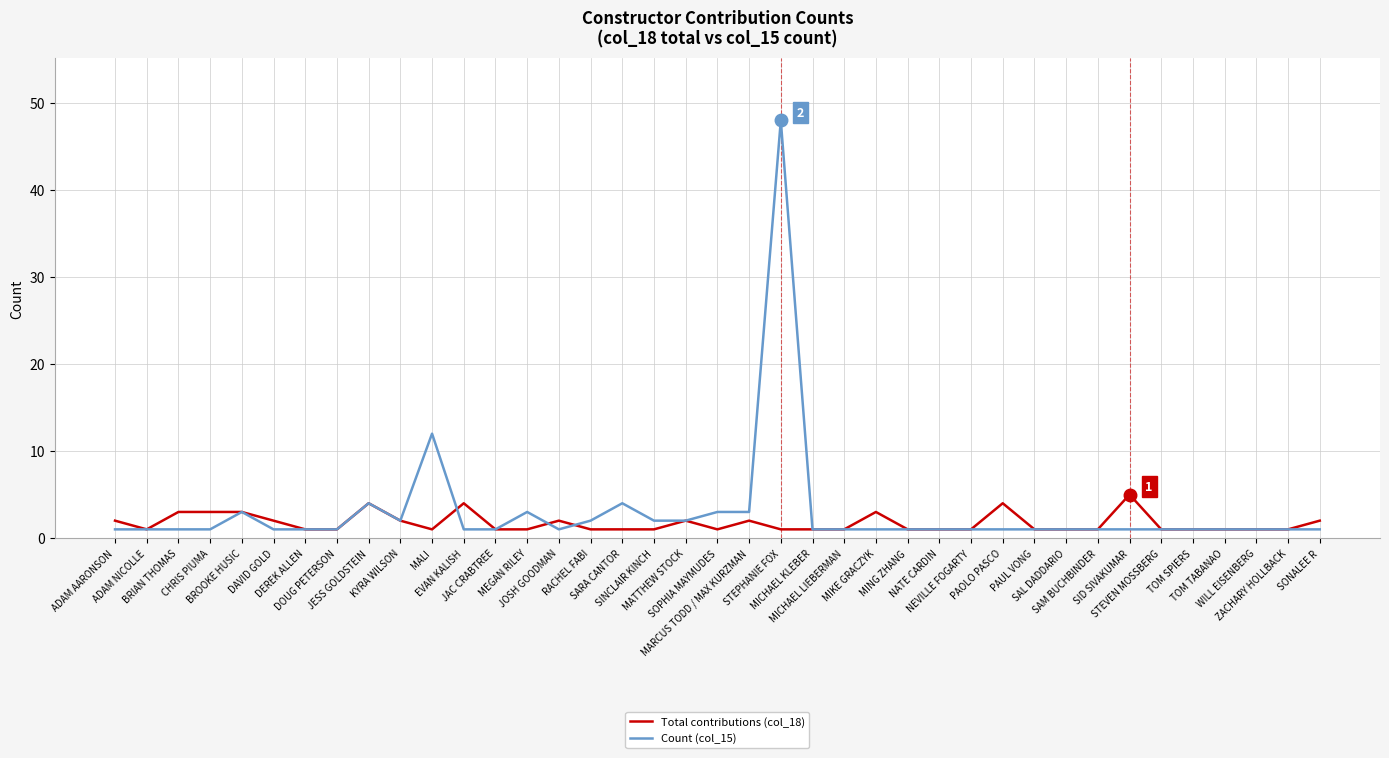

Which series has the widest spread of values?

Count (col_15)